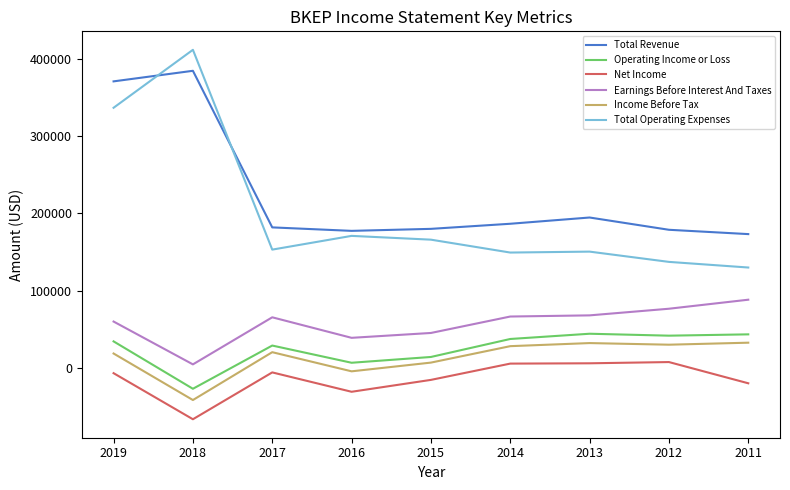

True or false: Total Revenue and Operating Income or Loss cross at least once.

False